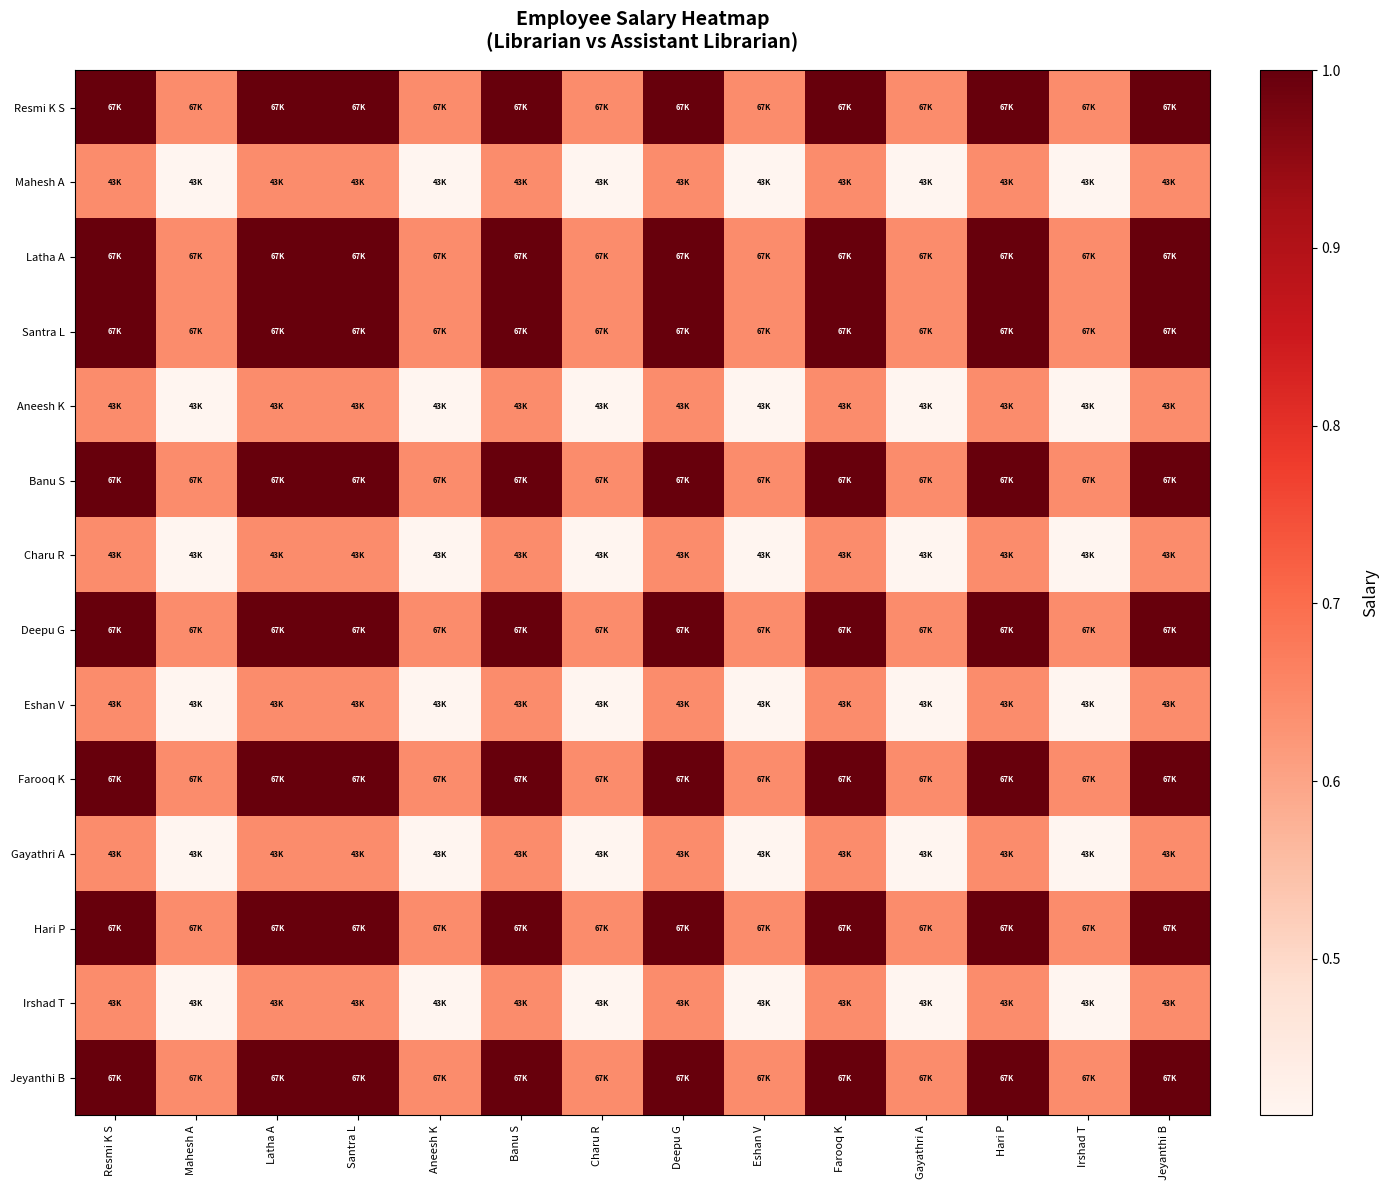

What is the difference between the highest and lowest values at Charu R?

0.2